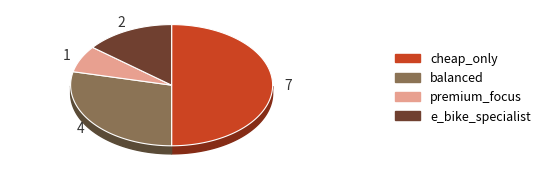

Does premium_focus account for over 50% of the chart?

No